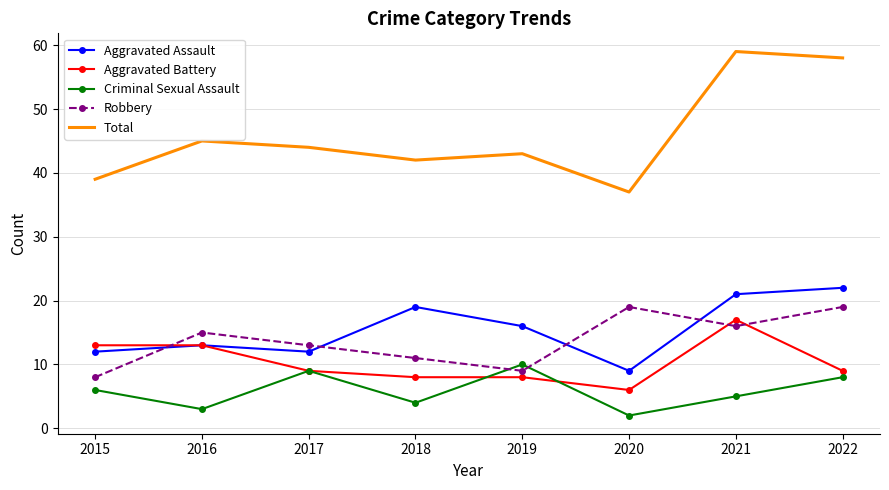

In Aggravated Assault, how many points are lower than both neighbors (excluding endpoints)?

2